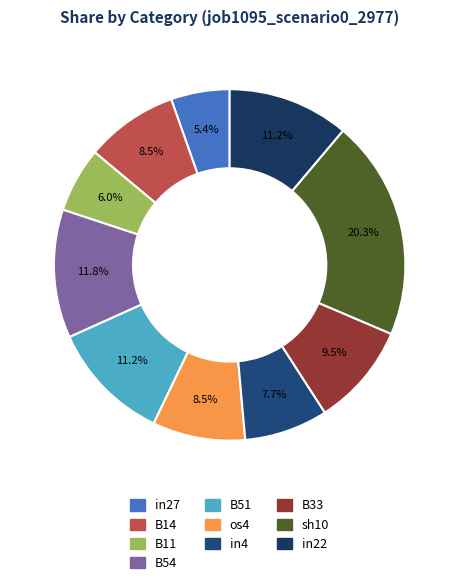

To the nearest percent, what portion does B14 represent?

9%